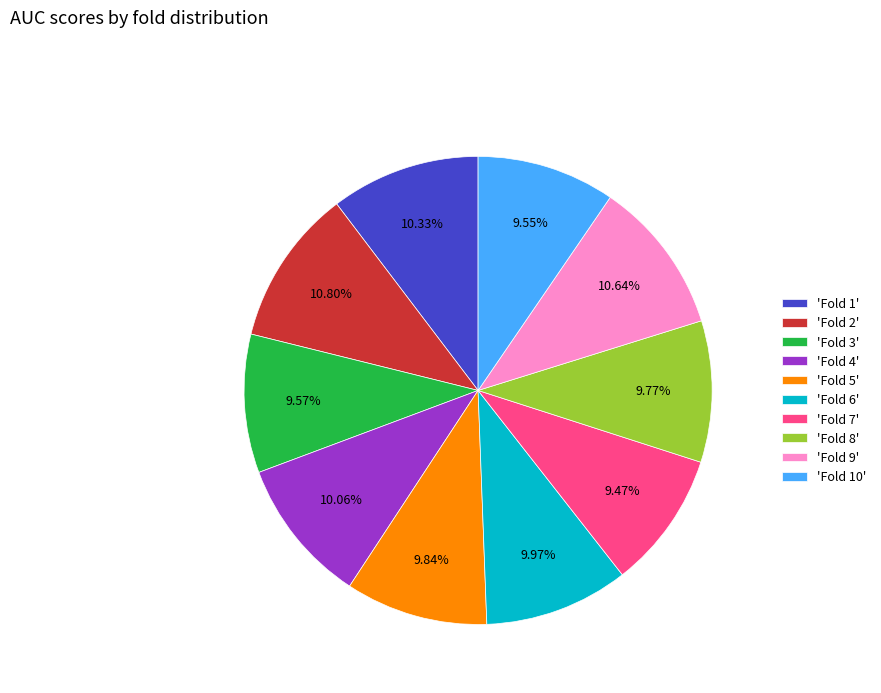

Is the sum of 'Fold 3' and 'Fold 7' greater than half?

No